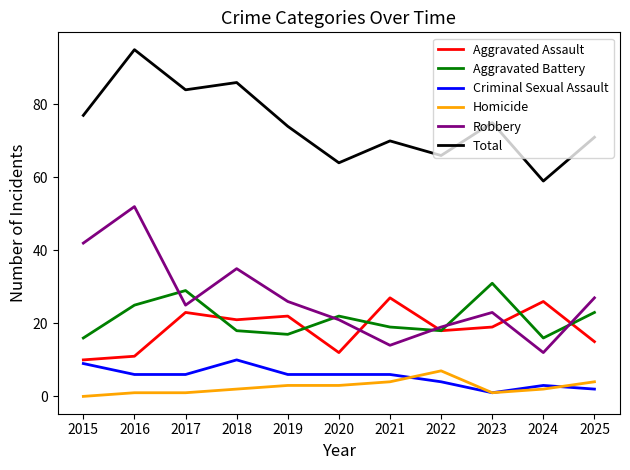

Which series has the largest range (max minus min)?

Robbery